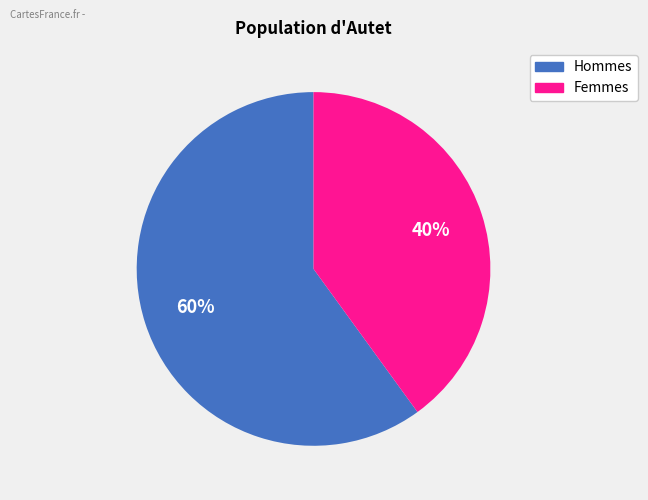

To the nearest percent, what is the difference between the largest and smallest slice percentages?

20%